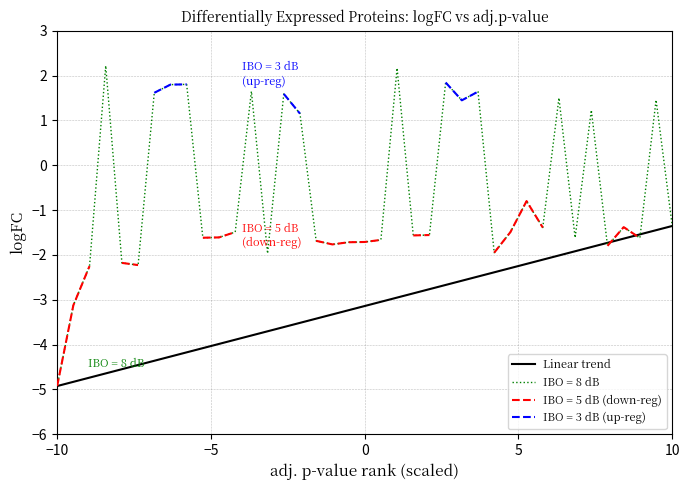

The Linear trend series shows -4.9 at 0. True or false?

False